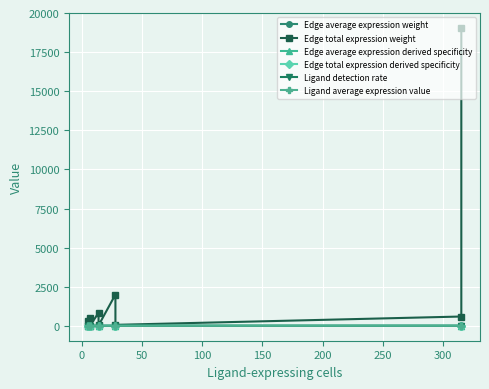

Between 50 and 300, which series saw the biggest shift?

Edge total expression weight